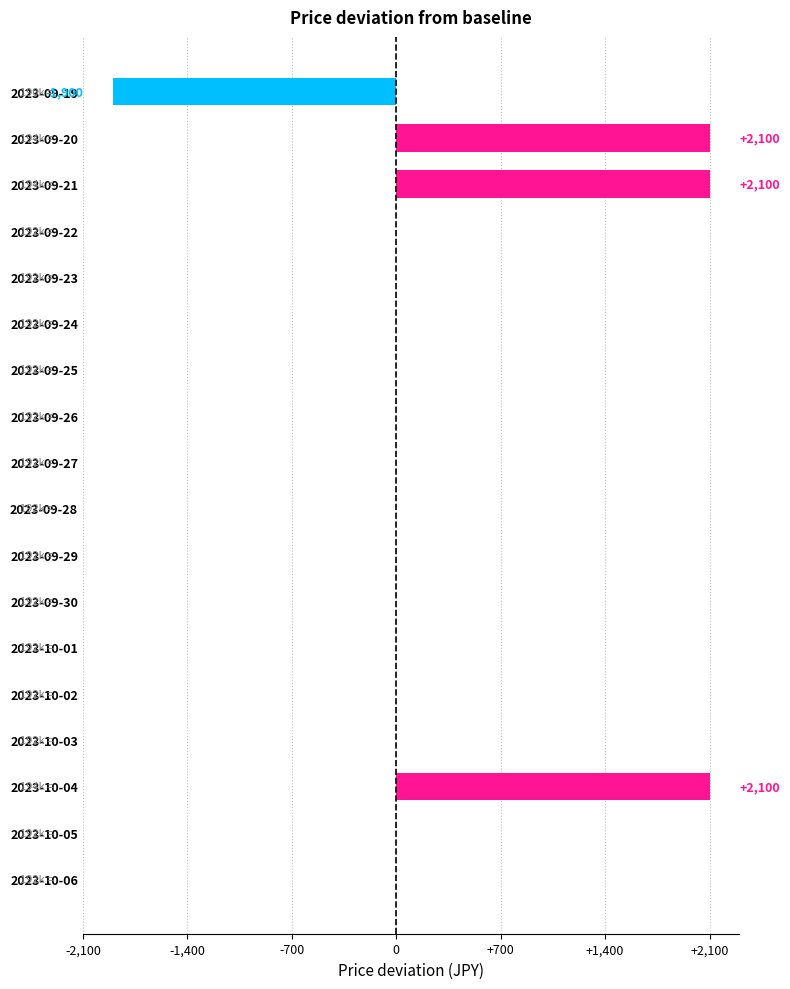

What is the maximum value shown in the chart?

2100